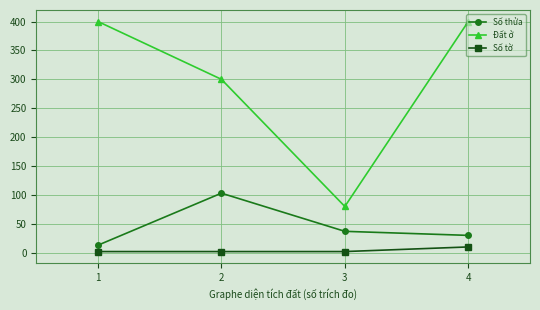

At 1, list the series in order from largest to smallest.

Đất ở, Số thửa, Số tờ